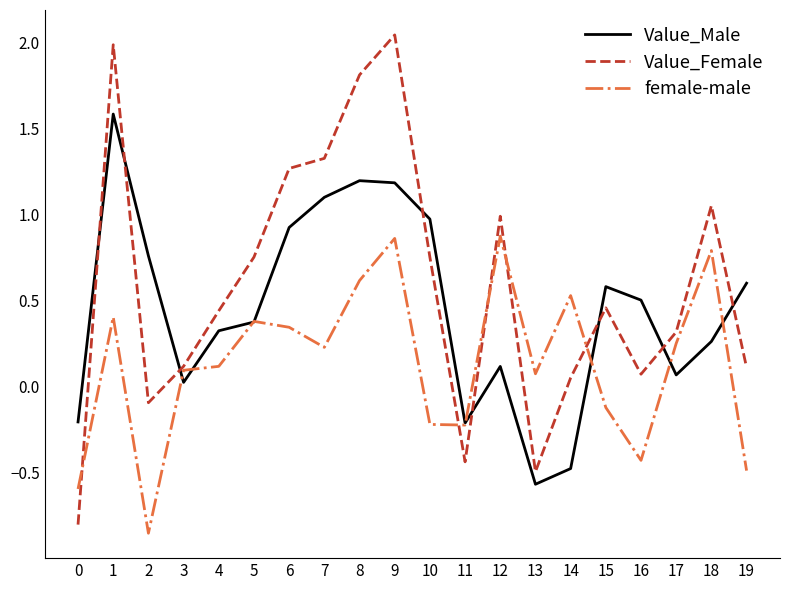

How many times do Value_Female and Value_Male cross each other?

8